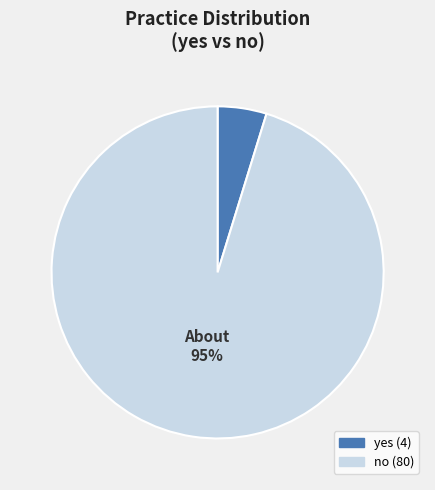

Which category has the biggest portion of the pie?

no